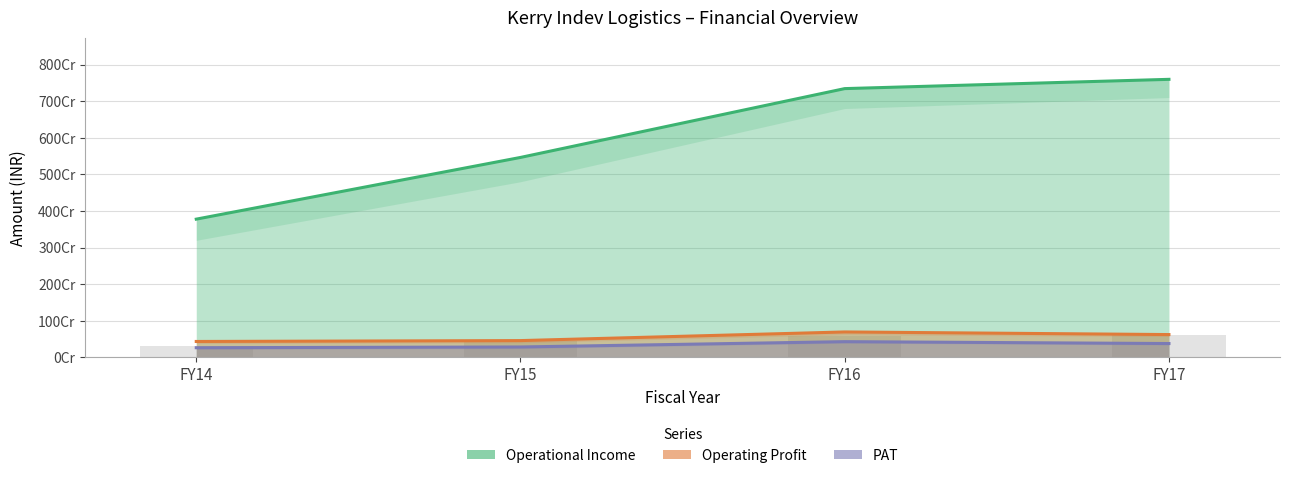

At which label is Operational Income closest to 5687604987?

FY15